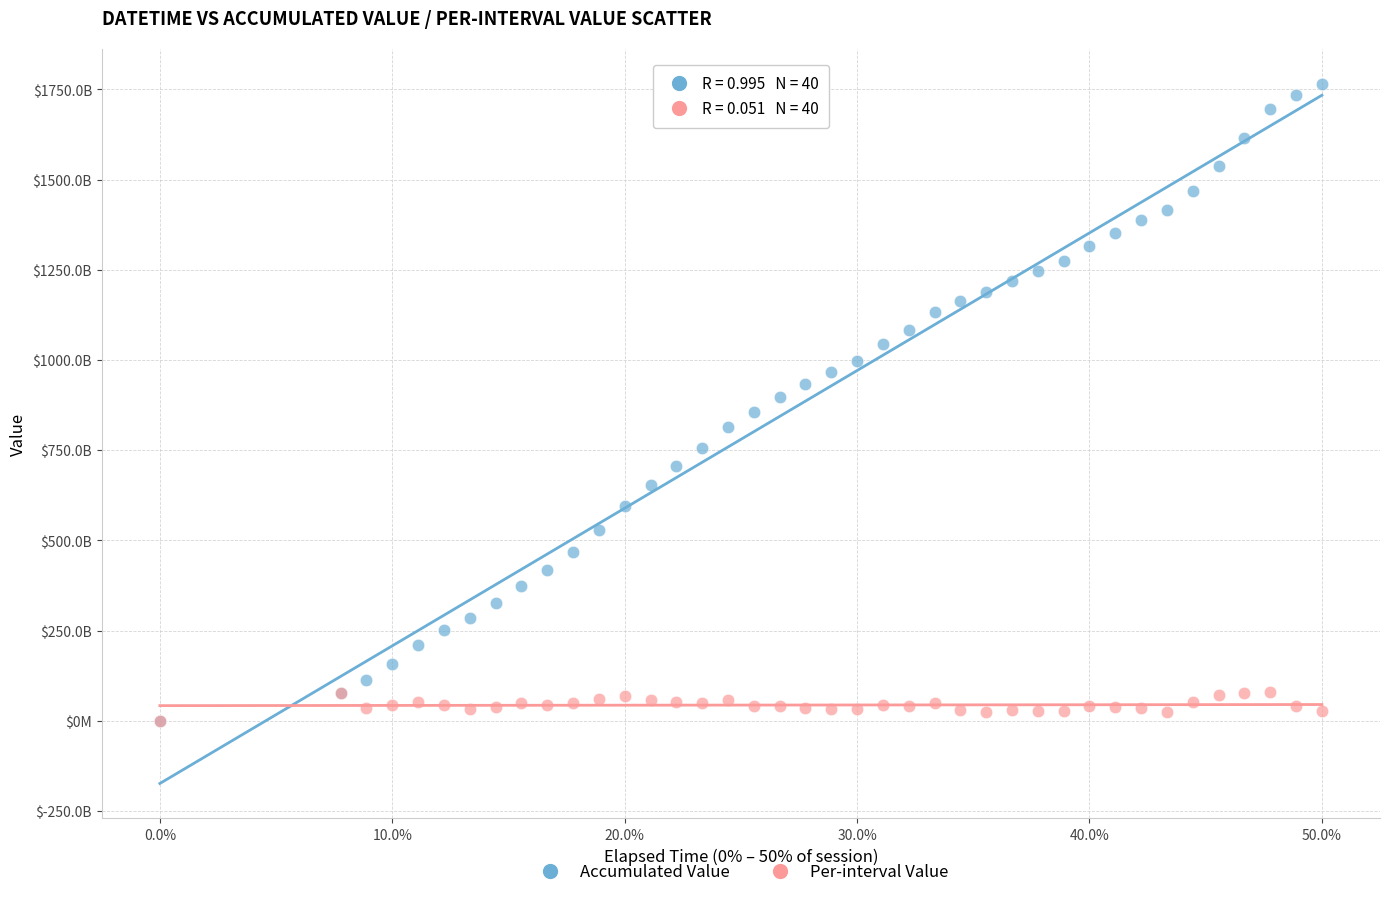

Which series reaches the maximum Y coordinate?

Accumulated Value